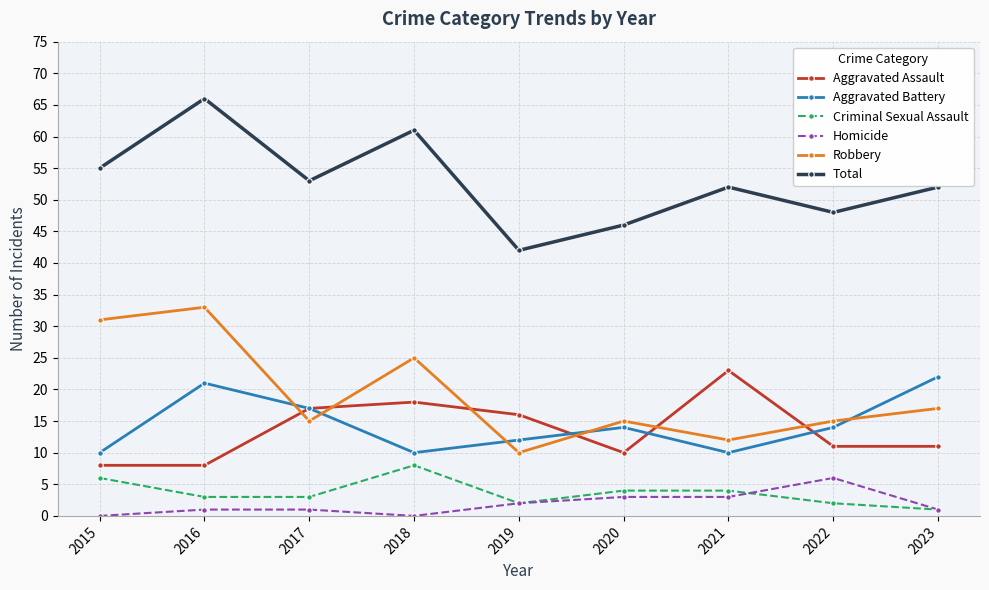

What value does the Criminal Sexual Assault series have at 2015?

6